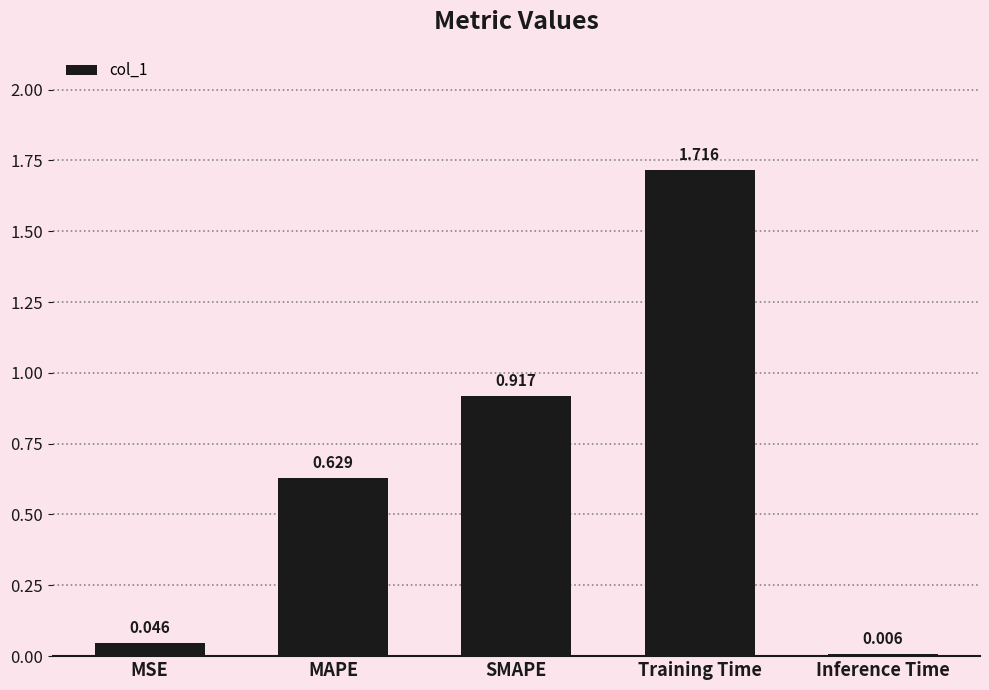

Between MSE and Inference Time, which is larger?

MSE